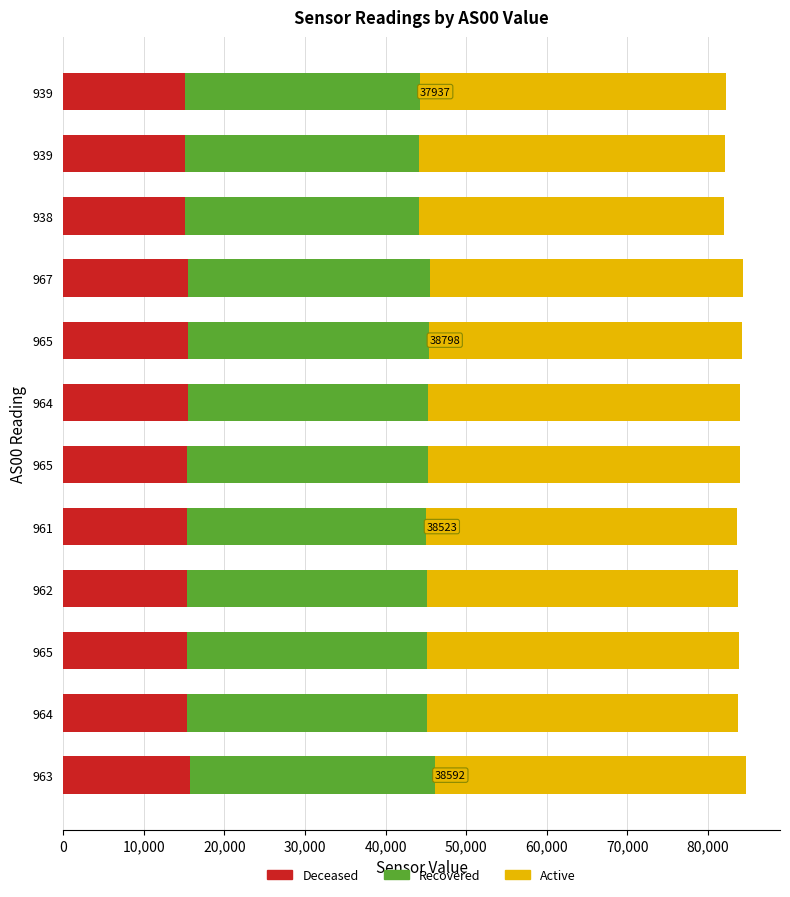

Count the number of data series in this chart.

3